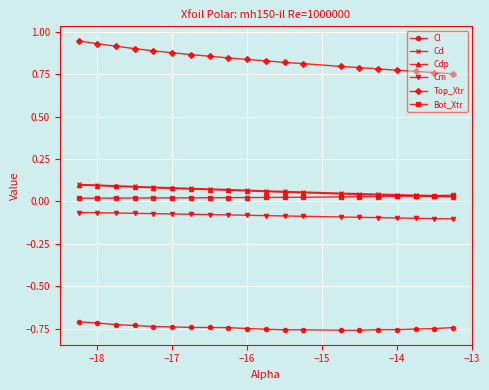

True or false: Cl and Cdp intersect in this chart.

False